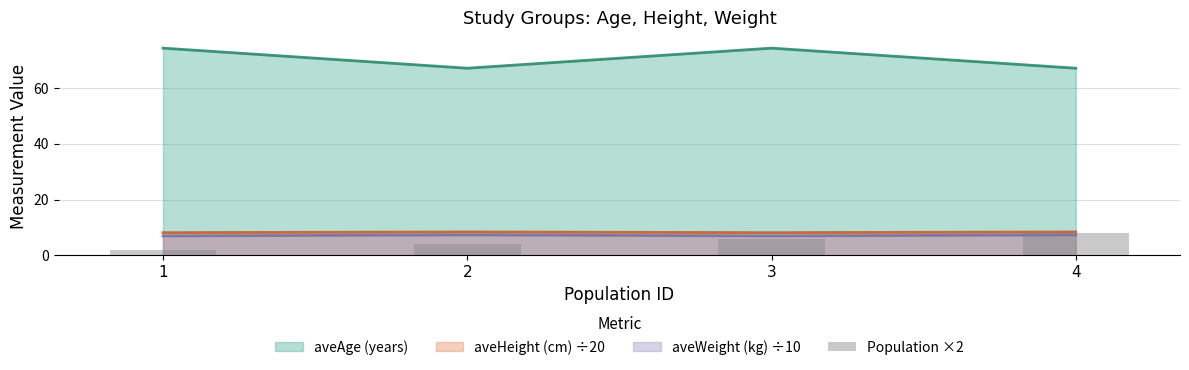

What is the average value?

5